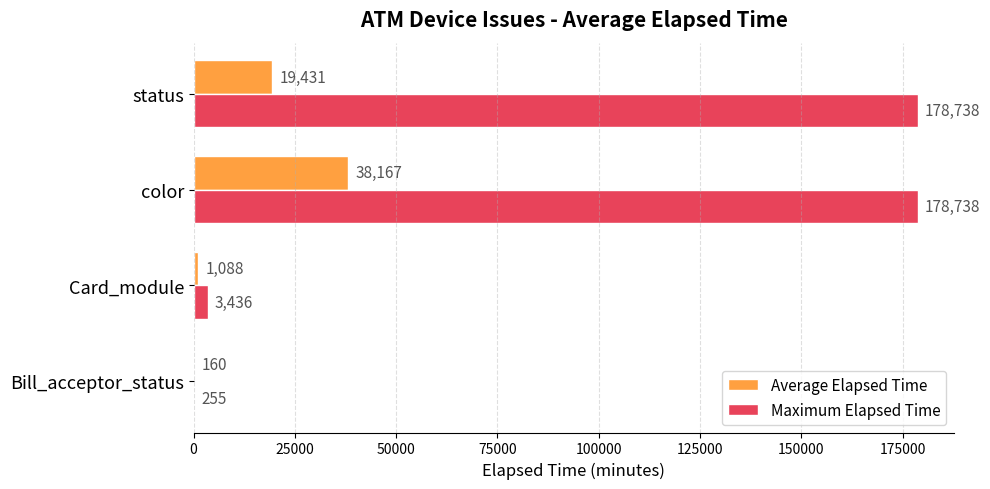

What is the sum of all Maximum Elapsed Time values?

361167.0